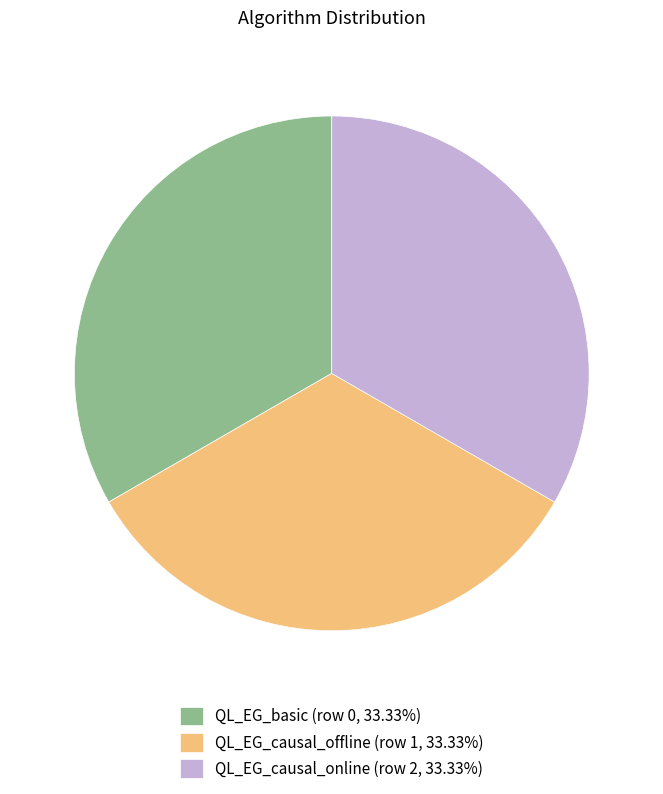

How many segments does this pie chart have?

3